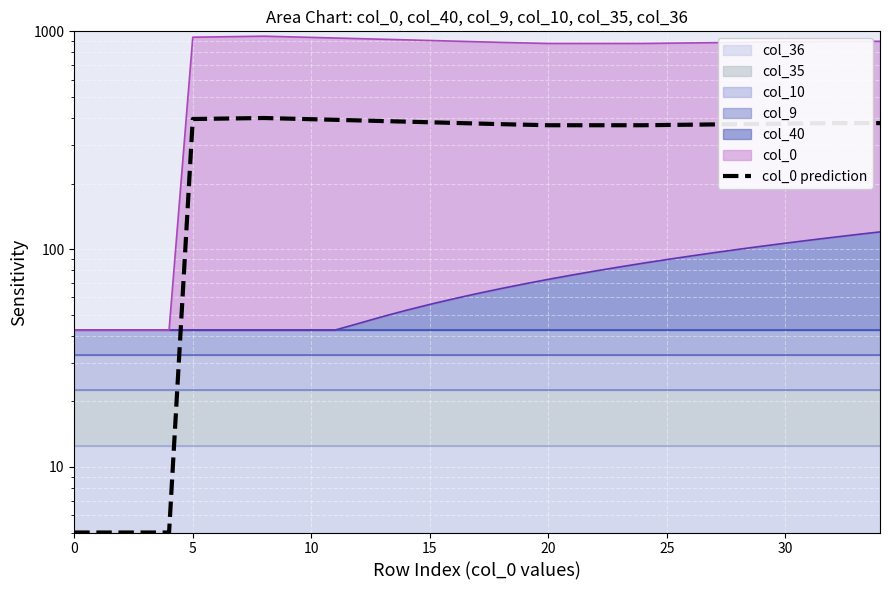

How many lines are shown in the chart?

1